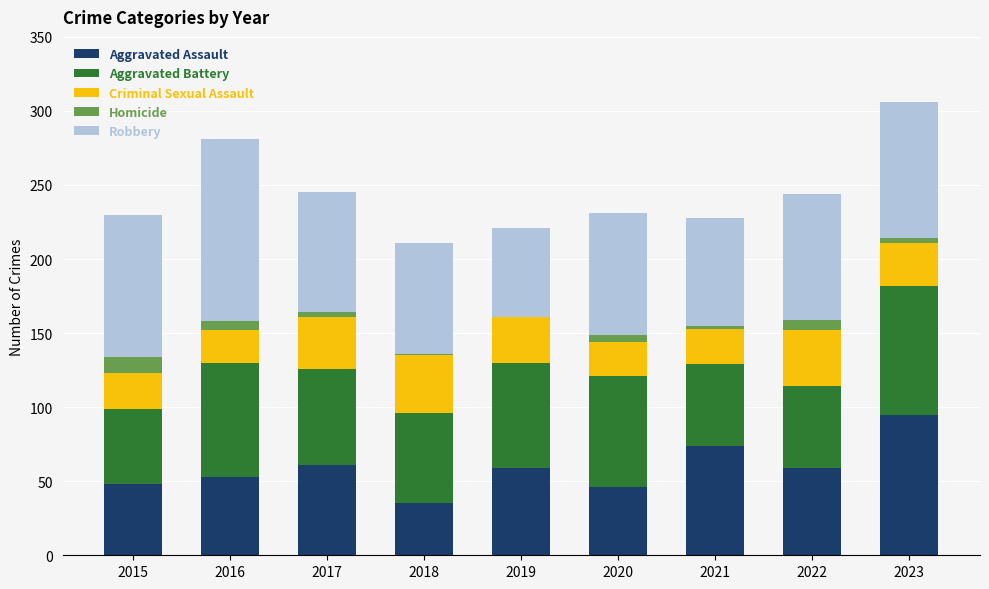

Which category has the highest value in the Aggravated Assault series?

2023